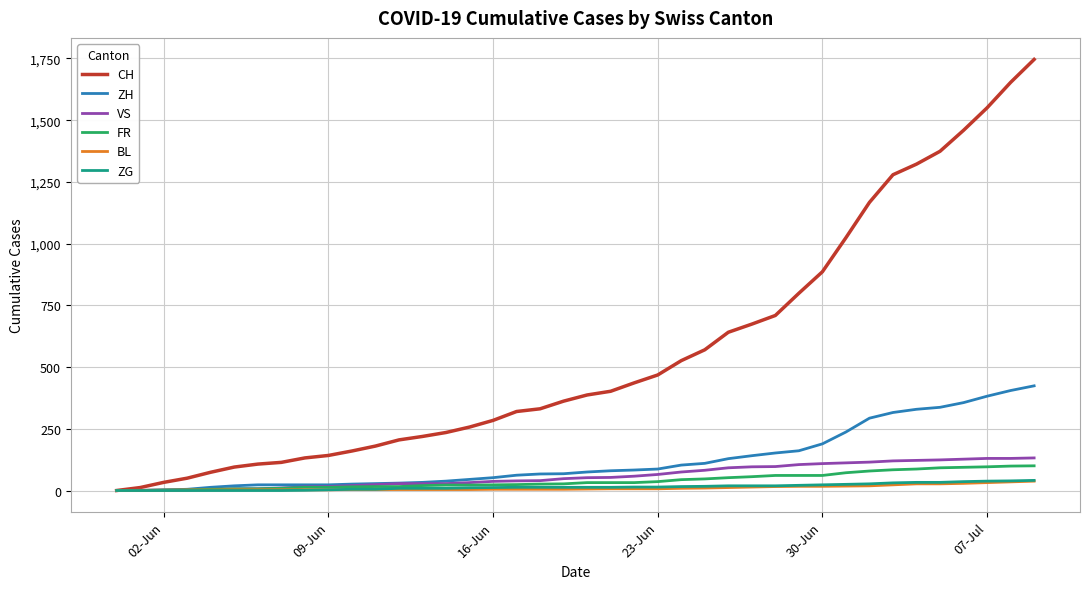

What is the maximum value shown in the chart?

1746